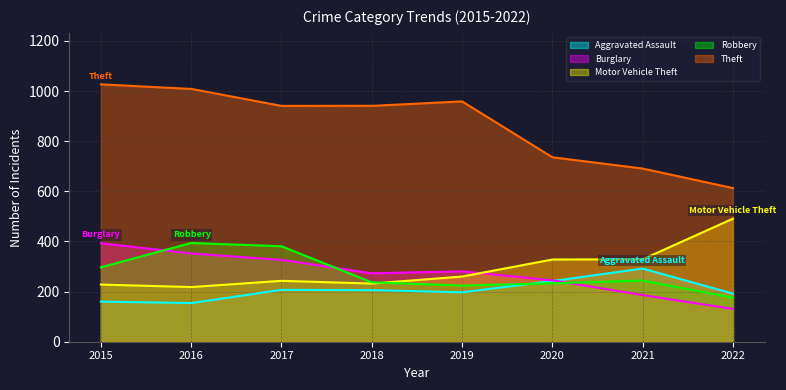

True or false: Motor Vehicle Theft and Theft intersect in this chart.

False